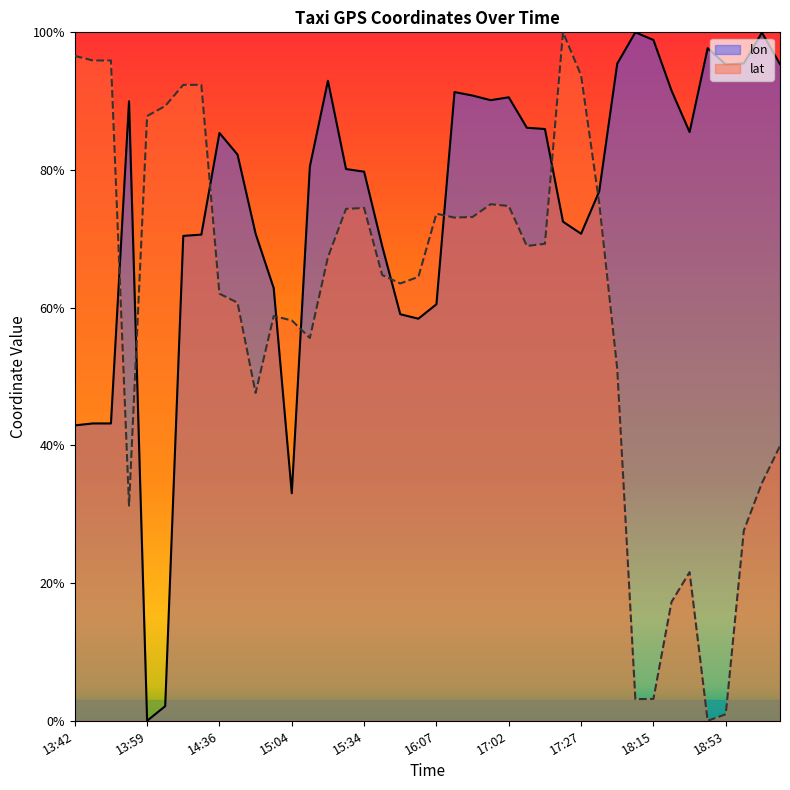

How many lines are shown in the chart?

2